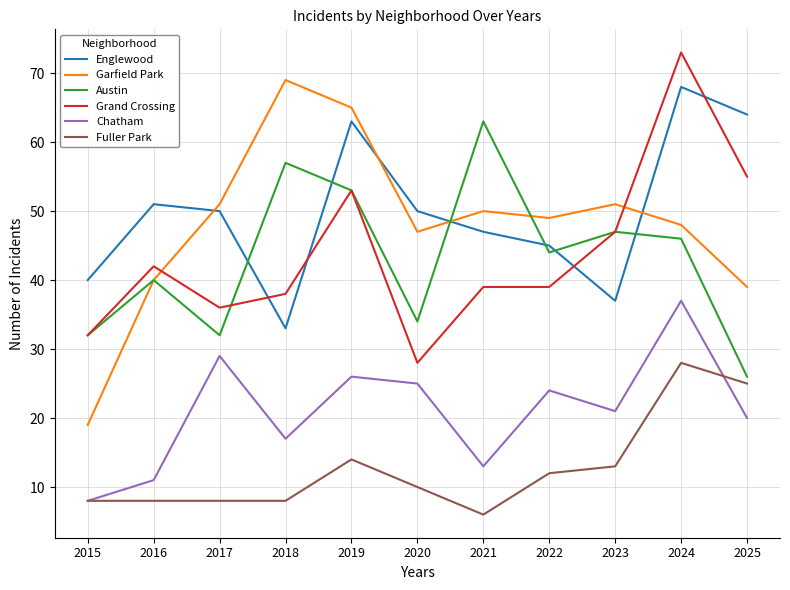

What is the sum of all Englewood values?

548